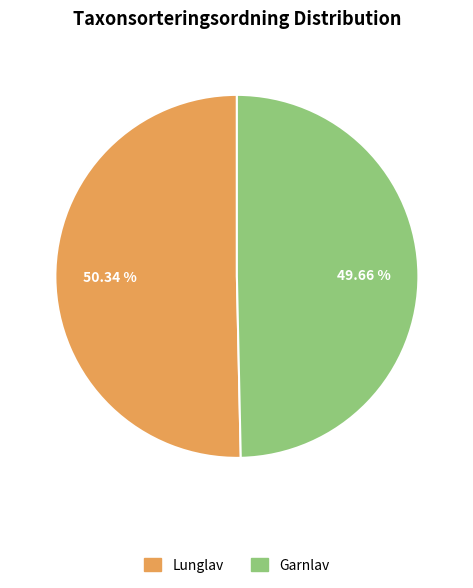

How much of the chart is everything except Lunglav?

49.7%